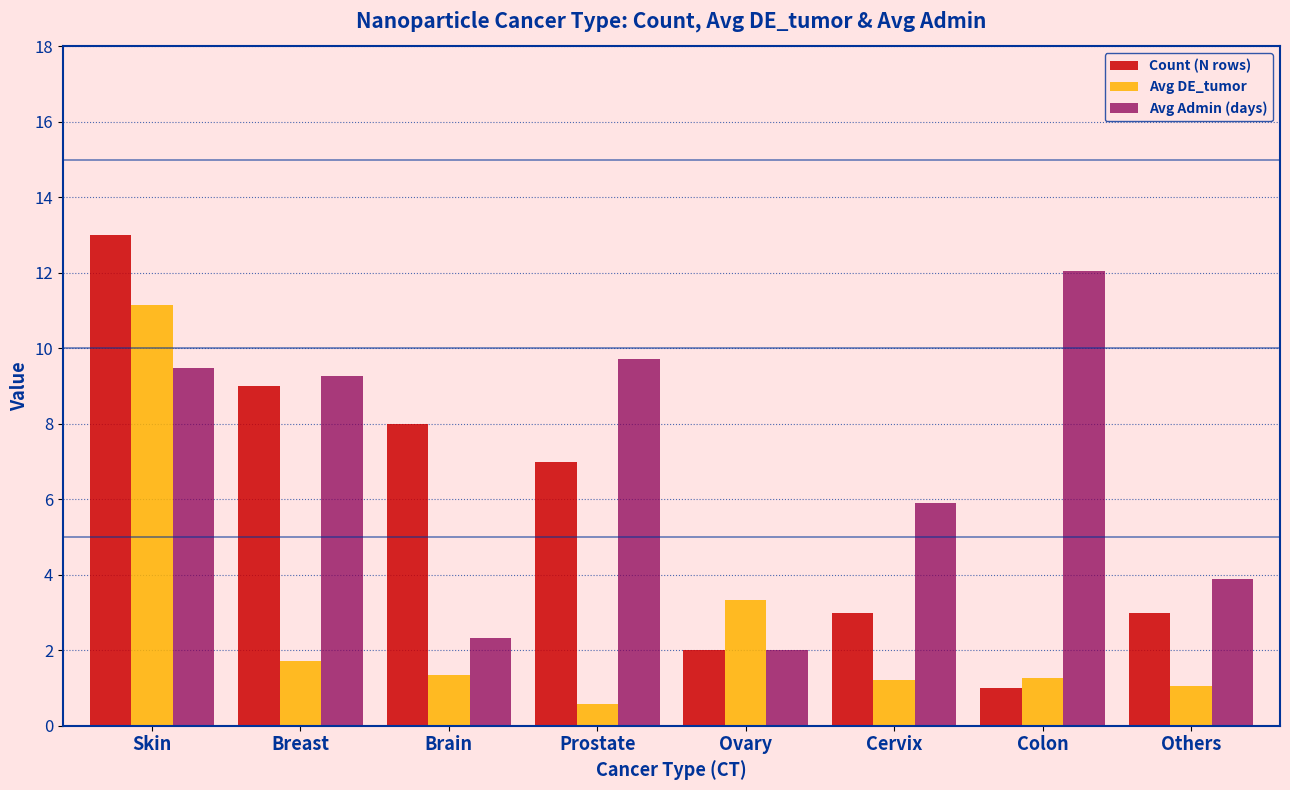

How many groups of bars are there?

8